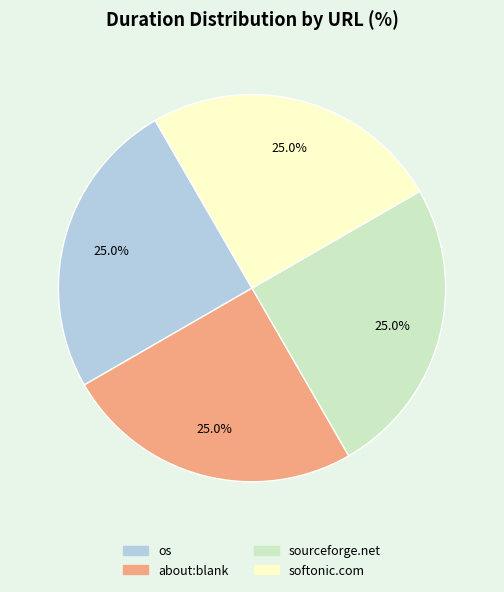

Is it true that os is 18% of the pie?

False